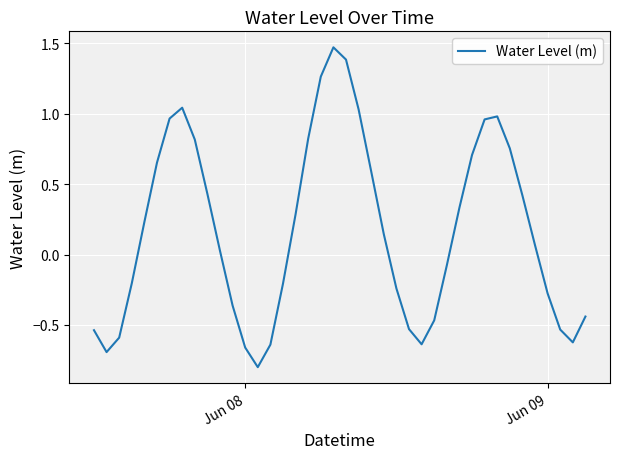

What is the difference between the maximum and minimum values?

2.3